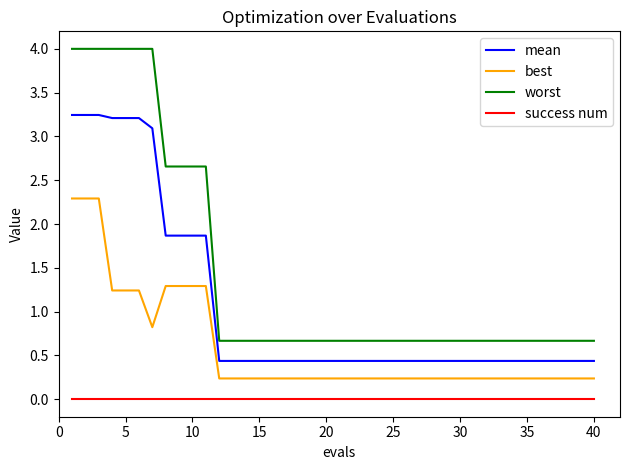

True or false: success num and worst cross at least once.

False